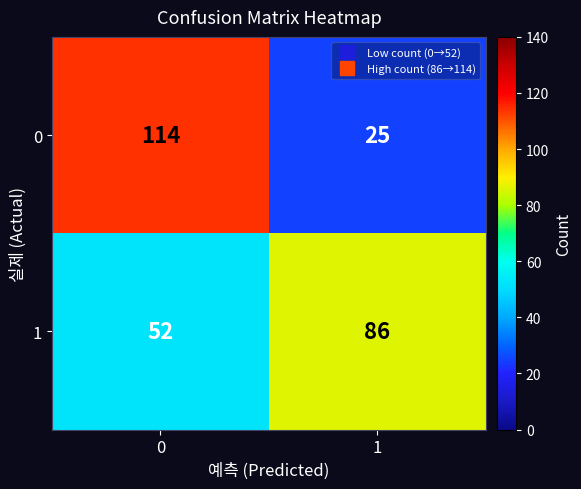

At which category does the chart reach its minimum across all series?

1